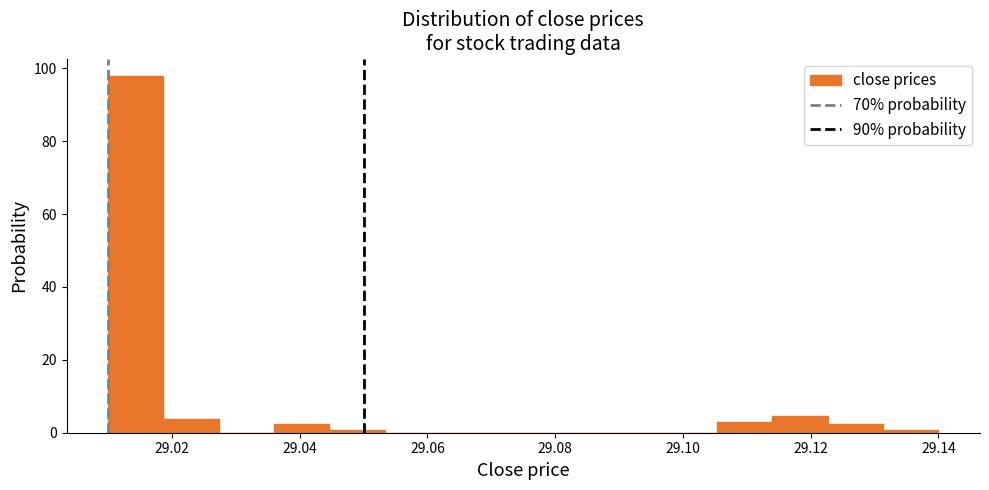

Reading left to right, list every bar in this chart as the range it spans on the x-axis followed by its height. Neither the bar edges nor the heights are printed on the chart, so give them approximately, as read against the axes.

29.010 to 29.018: 98
29.018 to 29.028: 4
29.028 to 29.036: 0
29.036 to 29.044: 2
29.044 to 29.054: under 2
29.054 to 29.062: 0
29.062 to 29.070: 0
29.070 to 29.080: 0
29.080 to 29.088: 0
29.088 to 29.096: 0
29.096 to 29.106: 0
29.106 to 29.114: 4
29.114 to 29.122: 4
29.122 to 29.132: 2
29.132 to 29.140: under 2